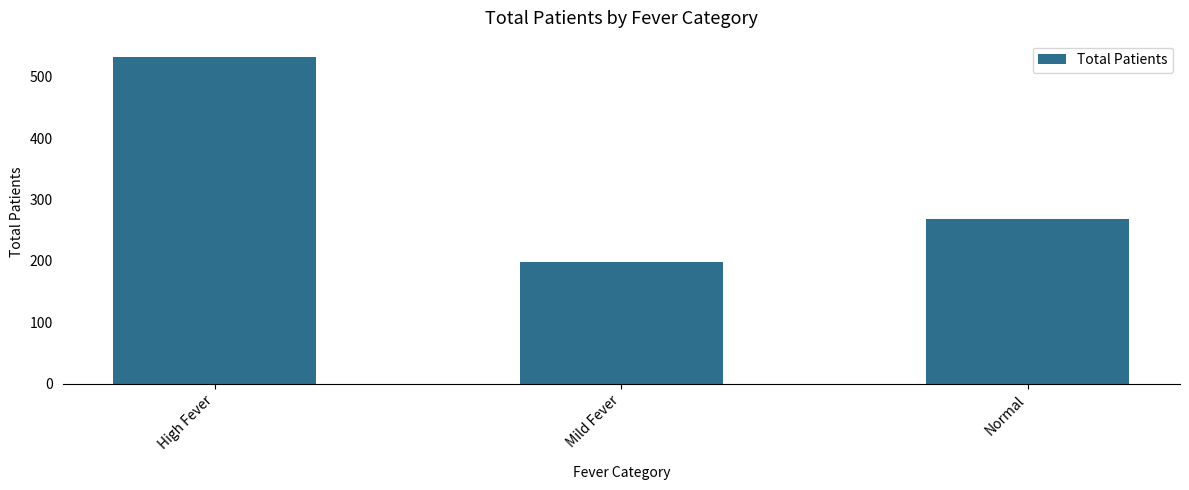

Which has a higher value, High Fever or Normal?

High Fever